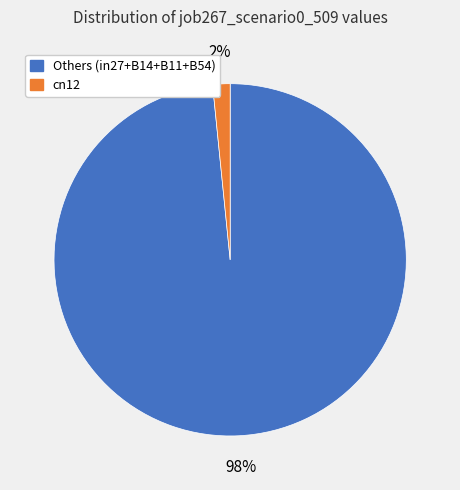

Combined, do cn12 and Others (in27+B14+B11+B54) account for over 50%?

Yes